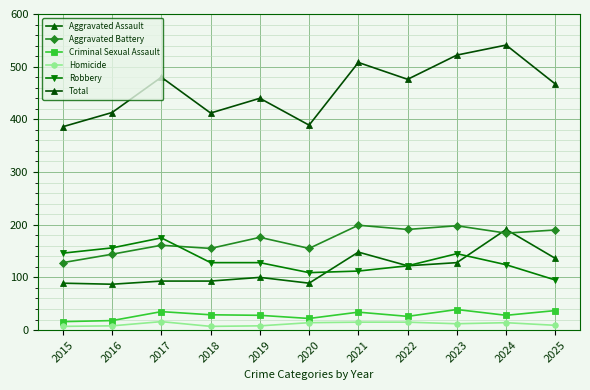

What is the sum of all Aggravated Battery values?

1881